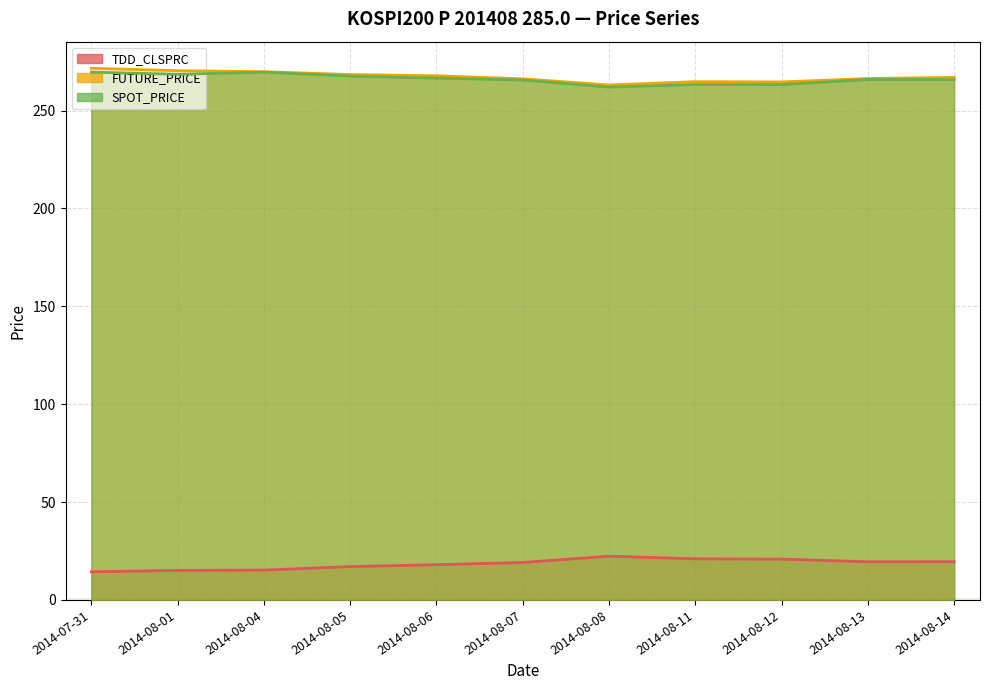

What is the value of the FUTURE_PRICE point at the 8th from the left?

264.8